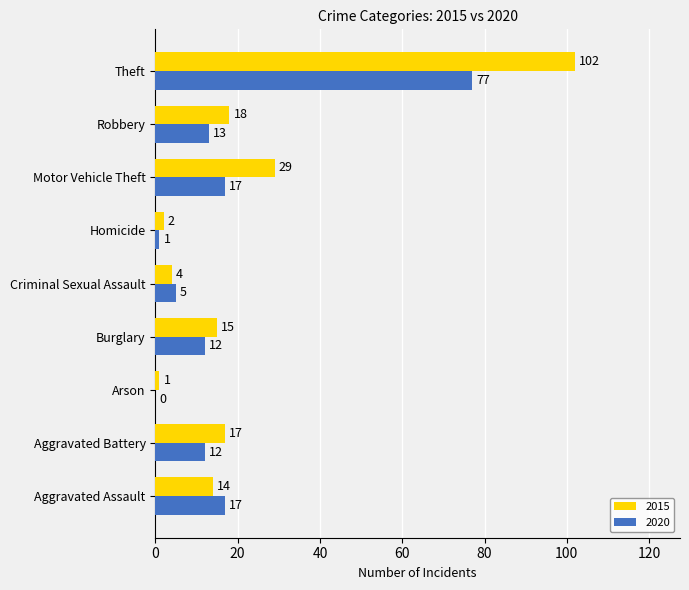

Count the number of data series in this chart.

2